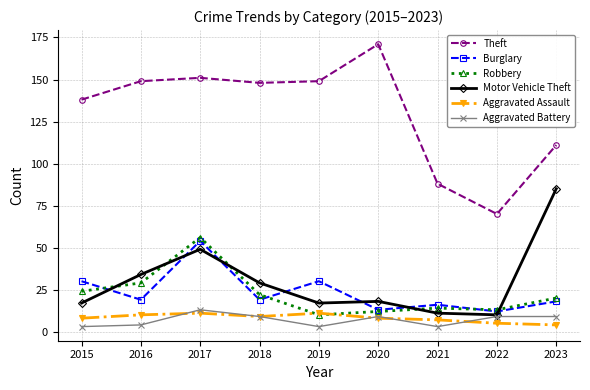

Which category has the highest value in the Burglary series?

2017